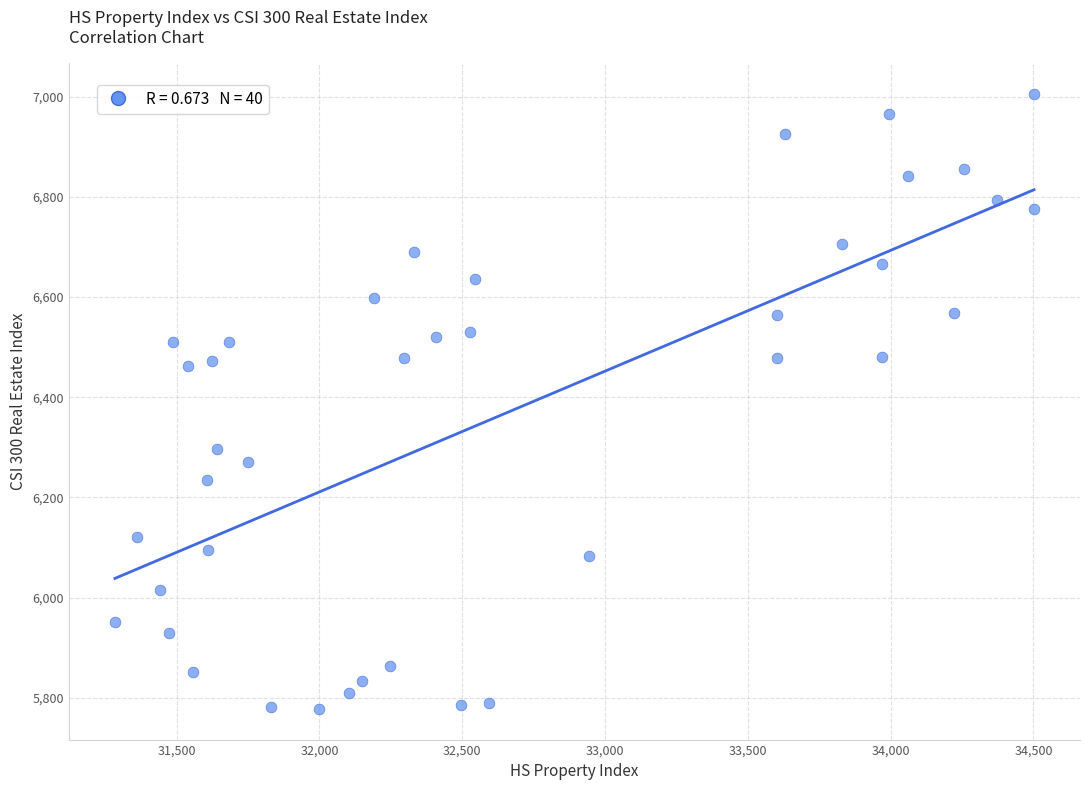

What is the range of X values (max minus min)?

3218.3